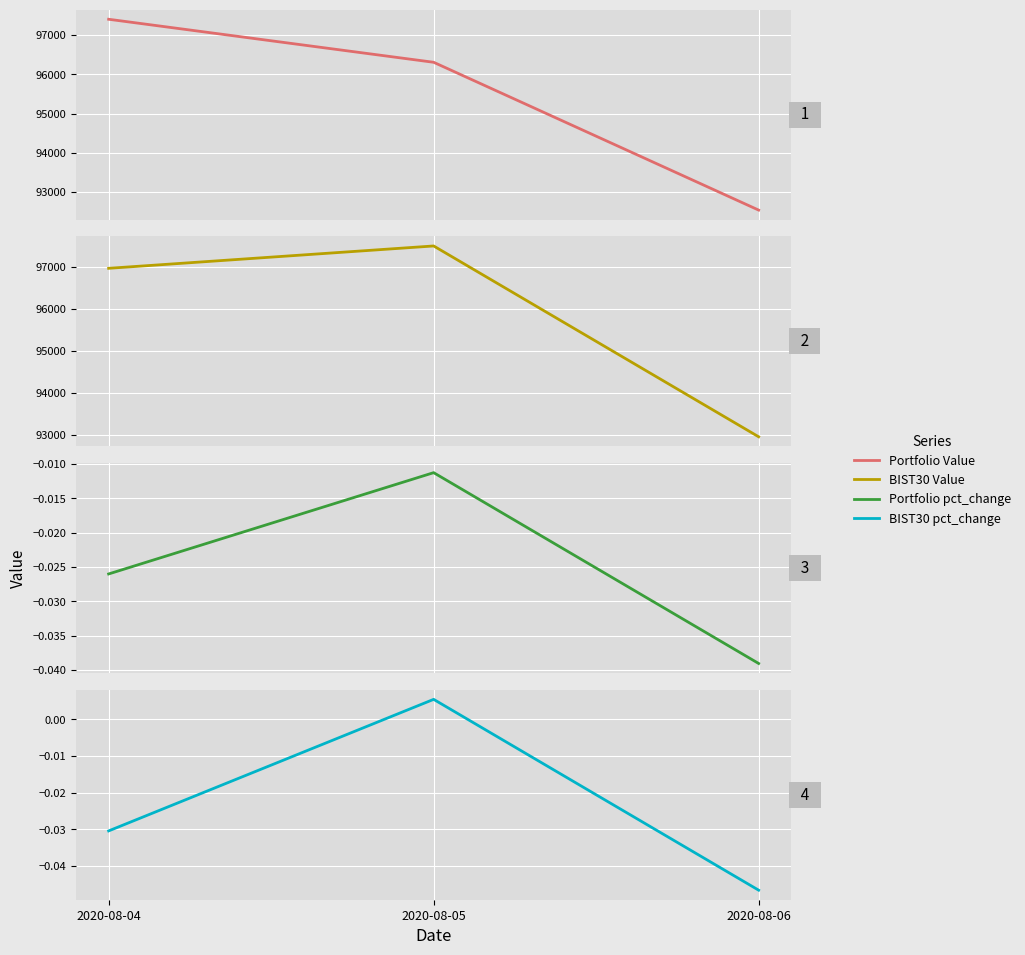

The value of Portfolio pct_change at 2020-08-04 is -0.0. True or false?

False